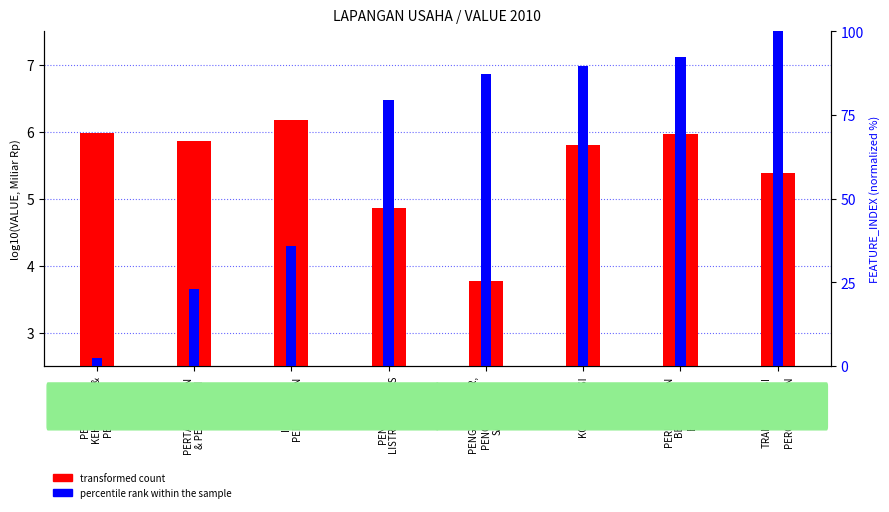

The value of transformed count at PENGADAAN AIR,
PENGELOLAAN
SAMPAH is 3.8. True or false?

True